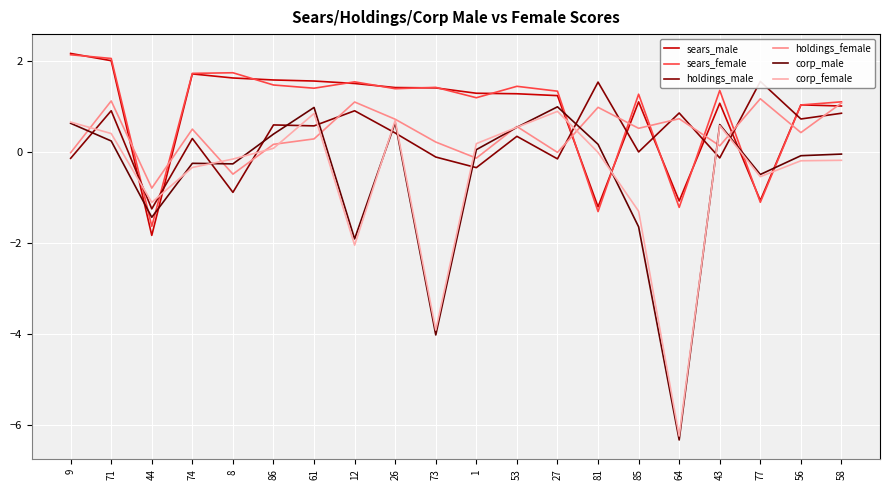

At which label does sears_male reach its minimum?

44